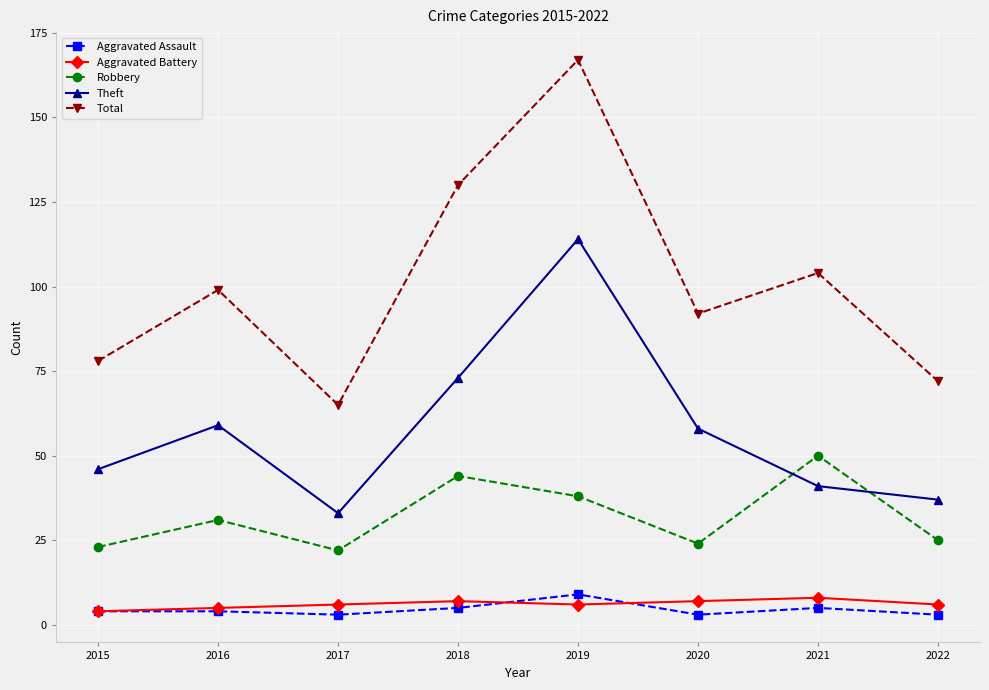

How many lines are shown in the chart?

5